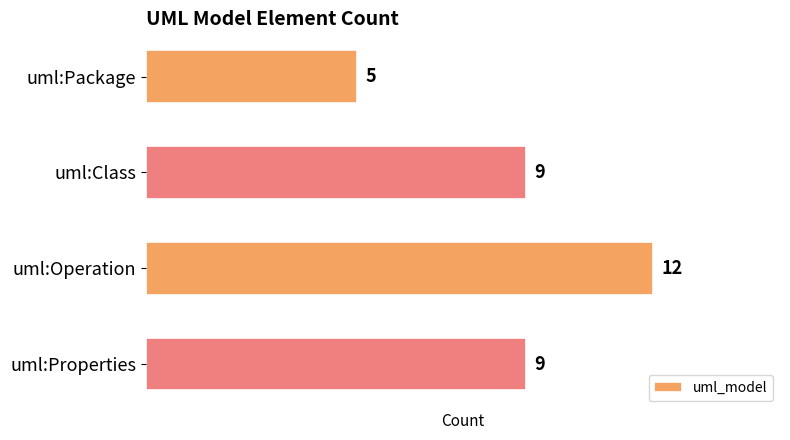

What is the value of the 2nd bar from the top?

9